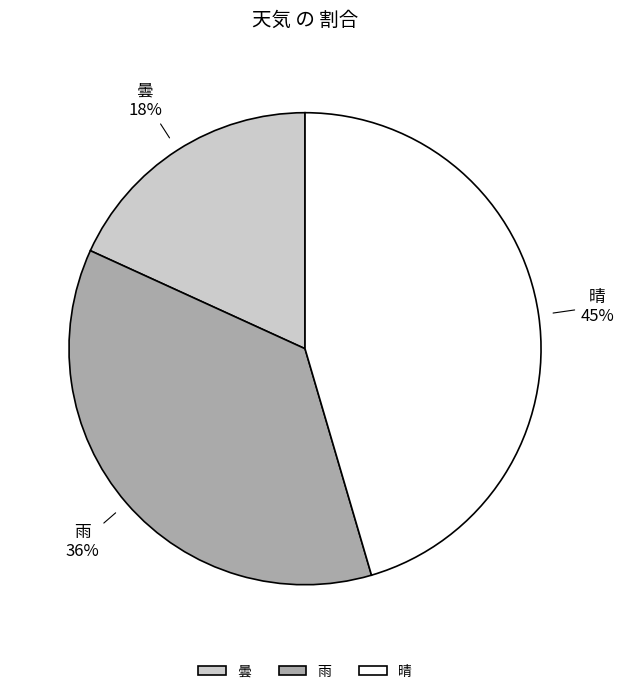

Rank the categories by value from highest to lowest.

晴, 雨, 曇